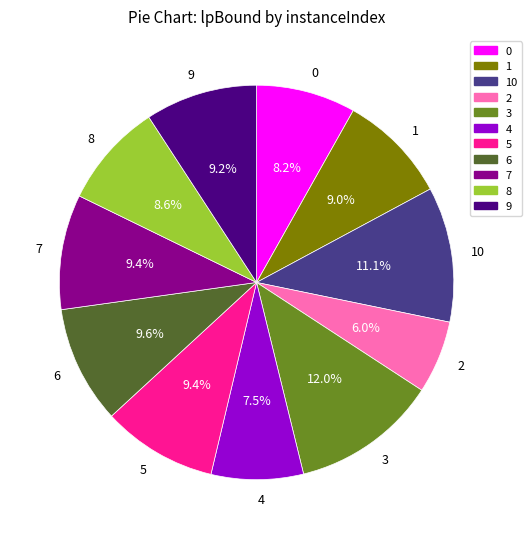

How much of the chart is everything except 7?

90.6%